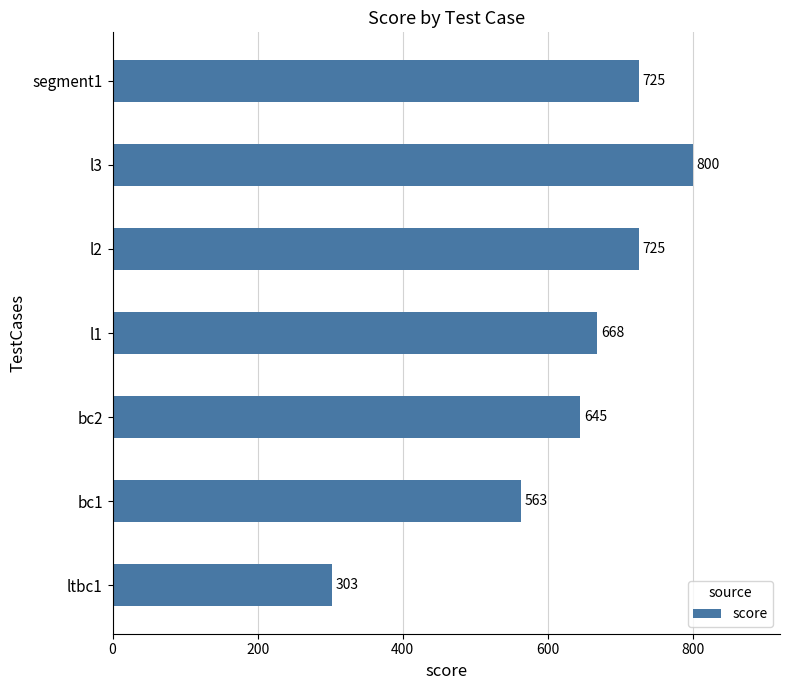

What is the sum of all values?

4429